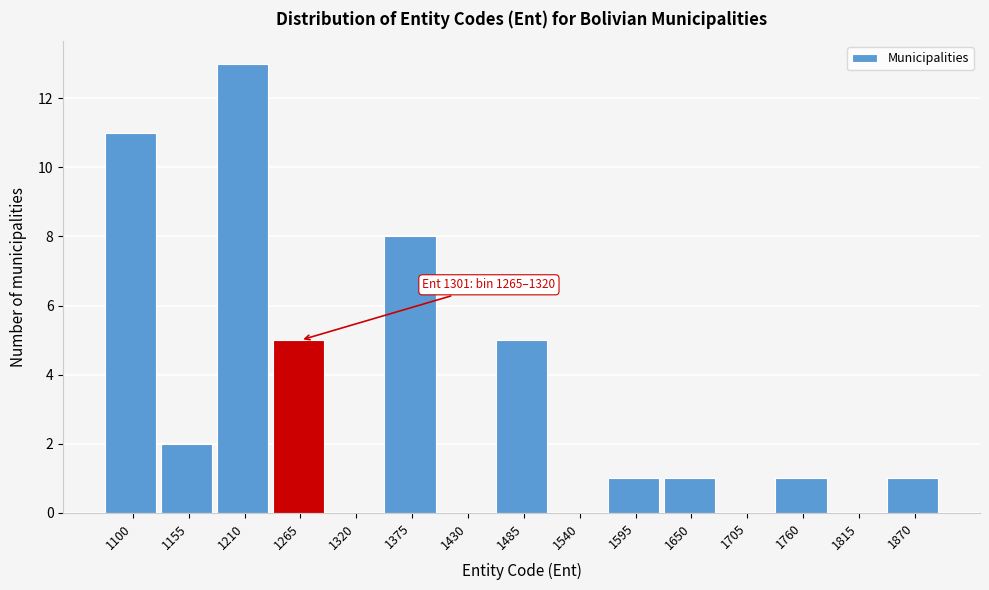

Reading left to right, extract all data points from this chart.

1100=11	1155=2	1210=13	1265=5	1320=0	1375=8	1430=0	1485=5	1540=0	1595=1	1650=1	1705=0	1760=1	1815=0	1870=1